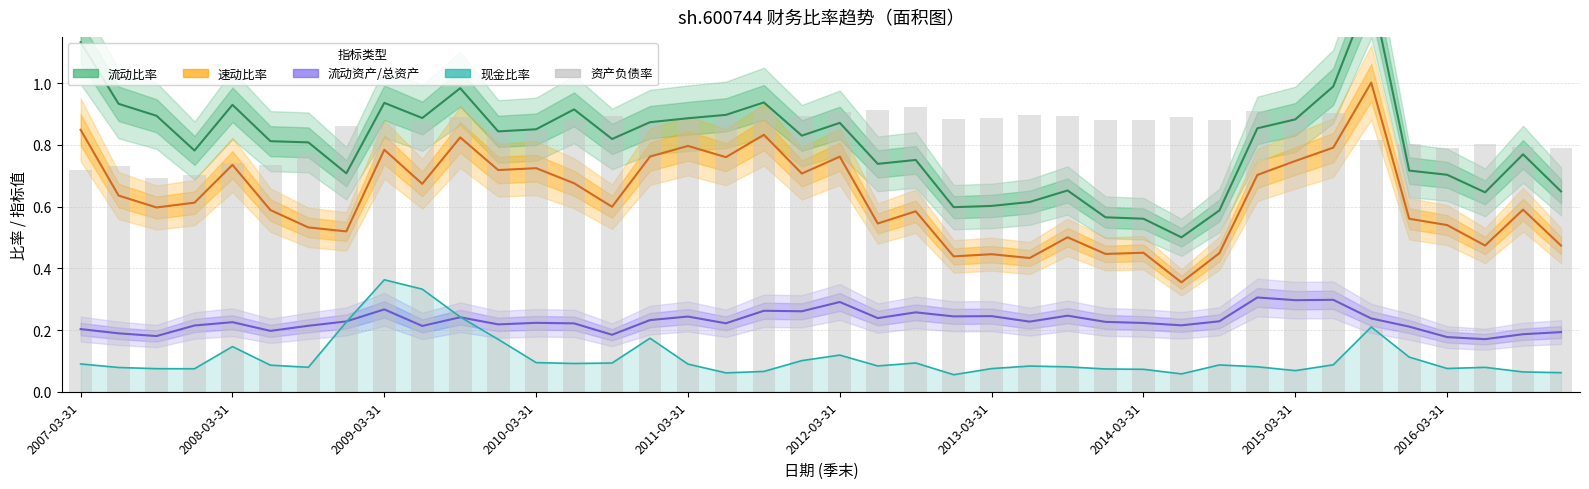

What is the difference between the second highest and minimum values in the 流动资产/总资产 series?

0.1